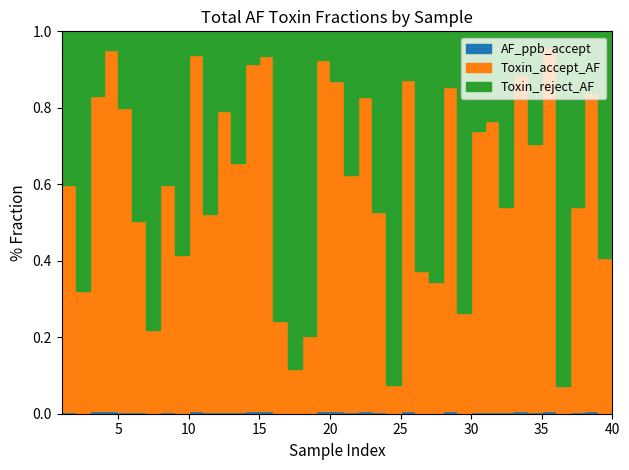

Does the chart display data point markers on the line(s)?

No